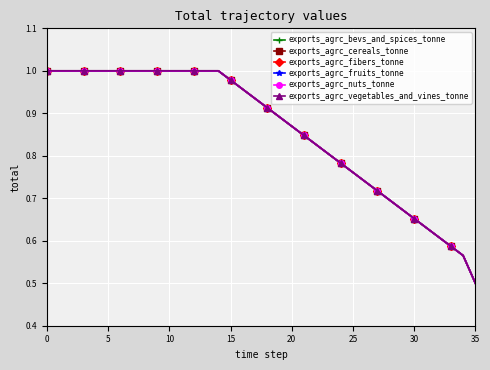

Does the chart have visible grid lines?

Yes